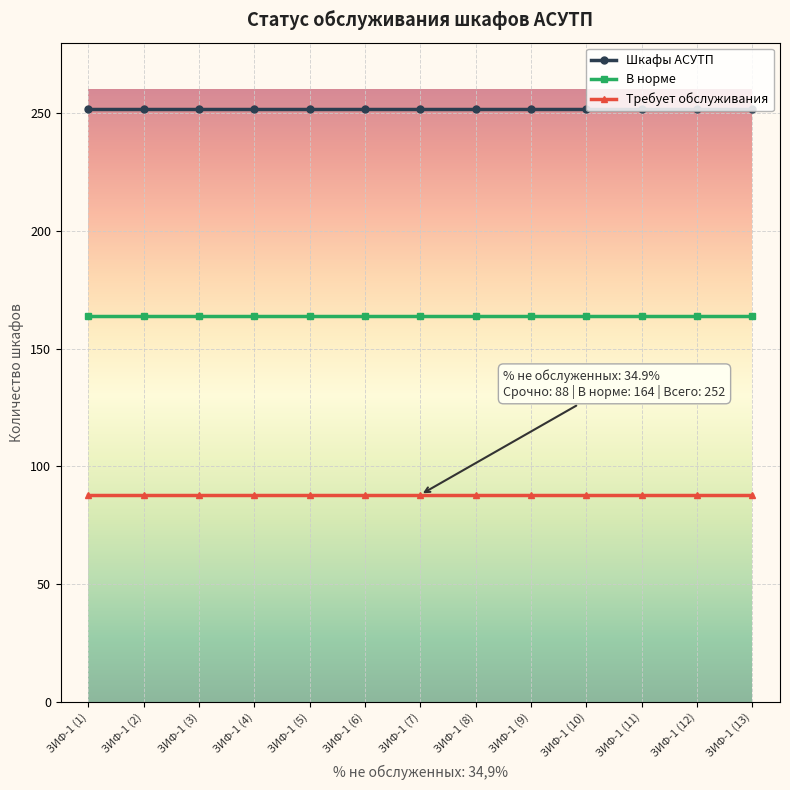

What is the difference between the highest and lowest values at ЗИФ-1 (5)?

164